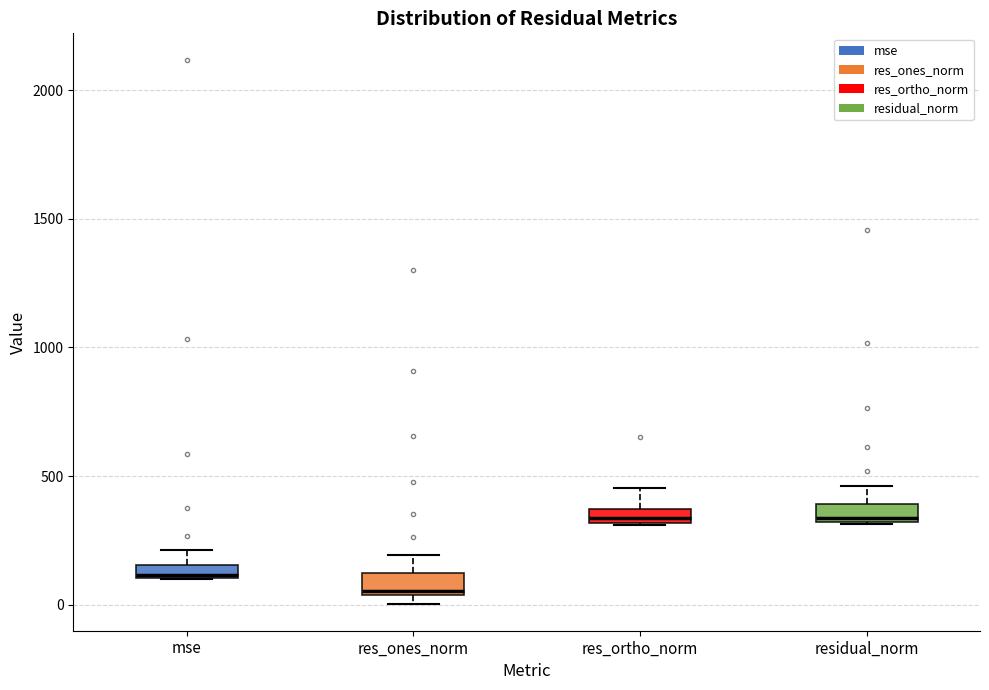

Which box's median line is the lowest?

res_ones_norm